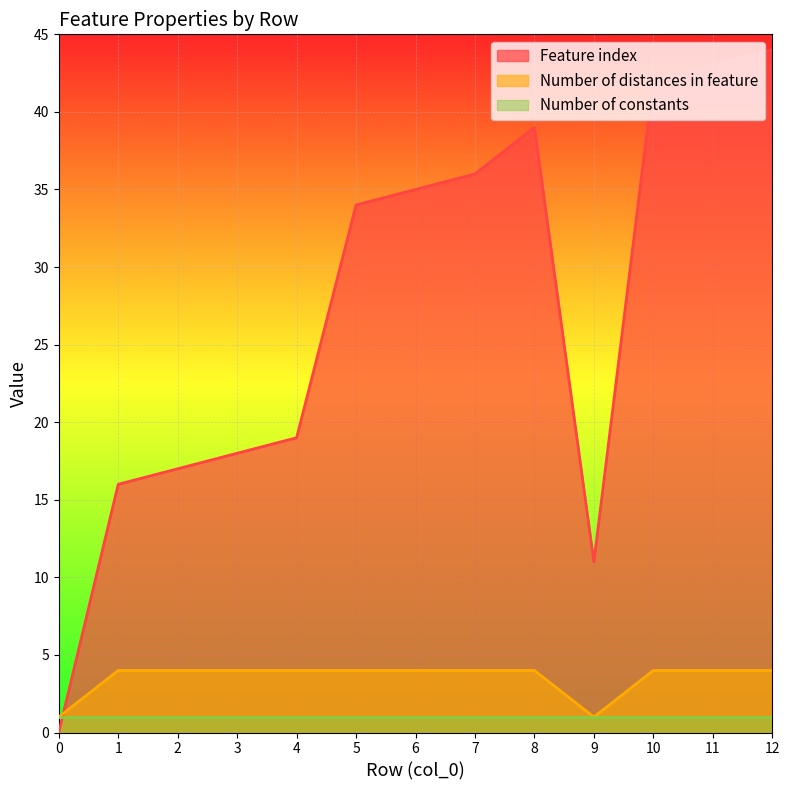

How many data points does each series have?

13